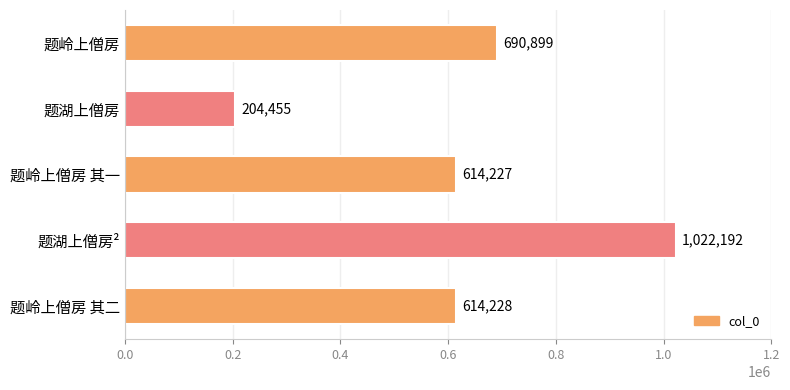

Reading bottom to top, list all the values displayed in this chart.

614228	1022192	614227	204455	690899